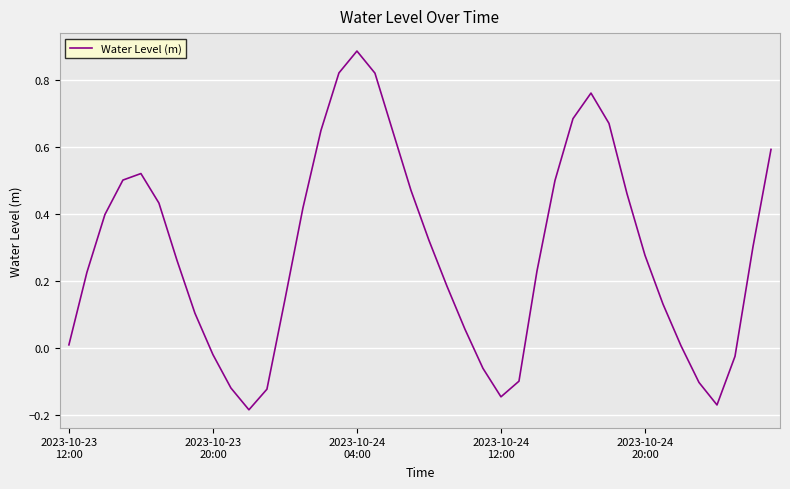

Is this an area chart (filled region under the line)?

No